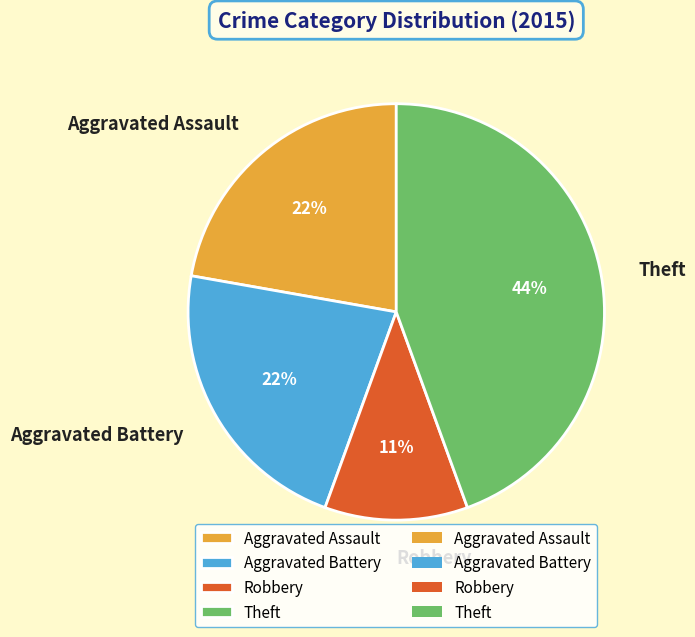

Is there any slice that represents more than half of the pie?

No